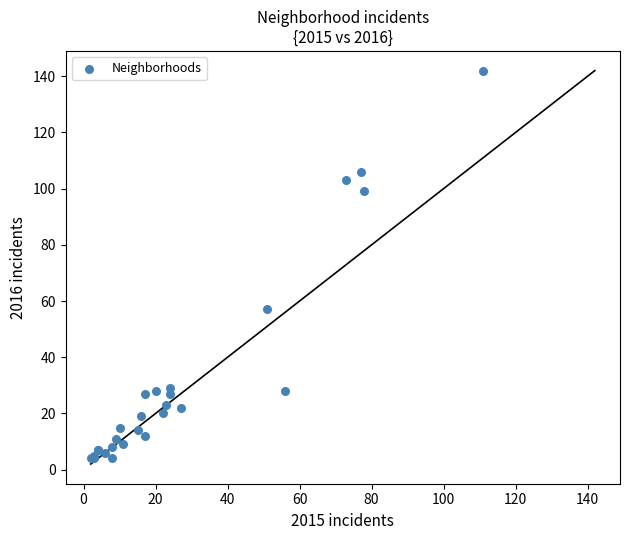

What Y value in the scatter plot is closest to 73?

57